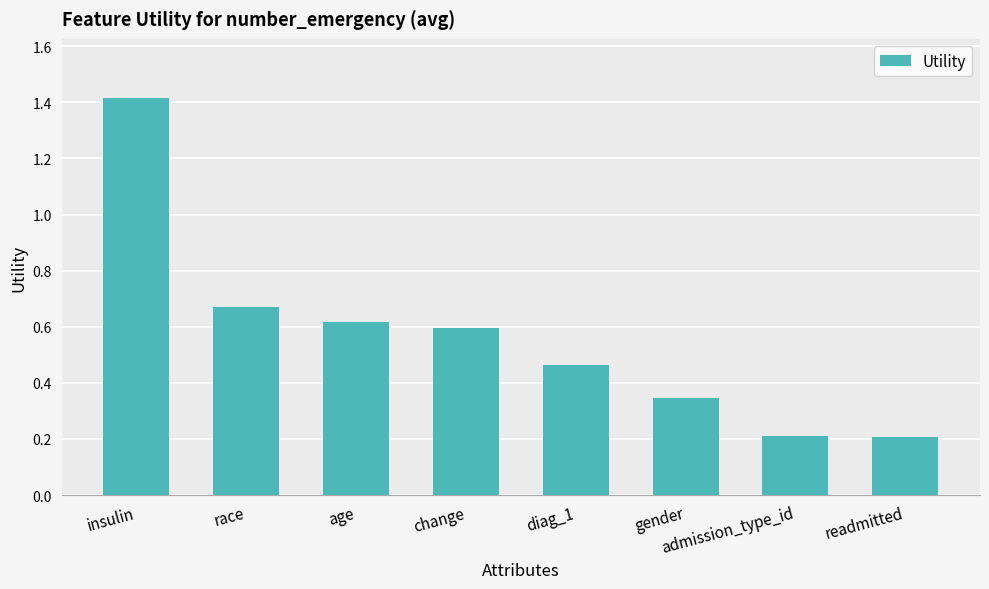

At which category does the chart reach its peak across all series?

insulin